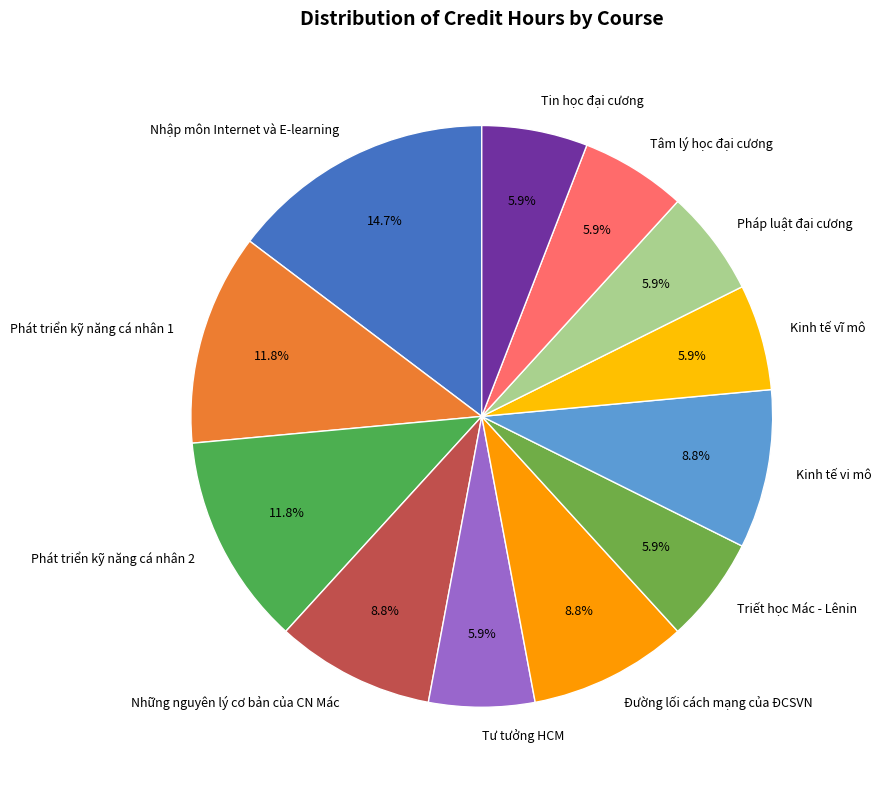

To the nearest percent, what is the average slice percentage?

8%